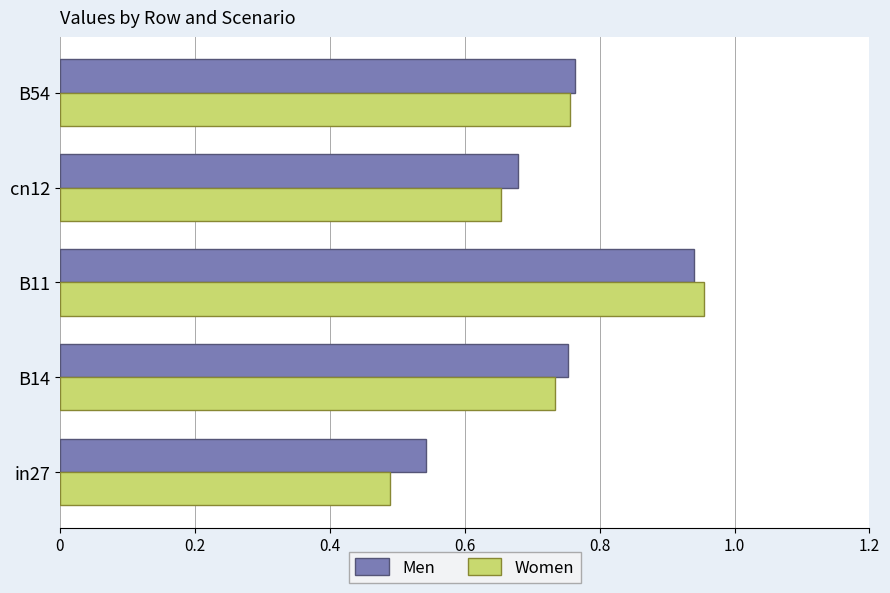

Rank the series by their average value, from lowest to highest.

Women, Men